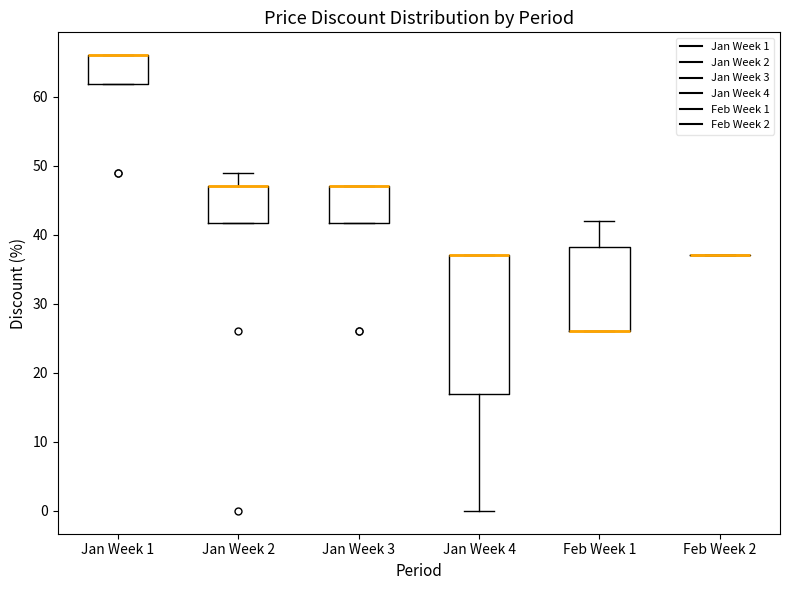

Where is the upper edge of the box for Jan Week 4 on the y-axis? The values are not printed on the chart, so give them approximately, as read against the axis.

37